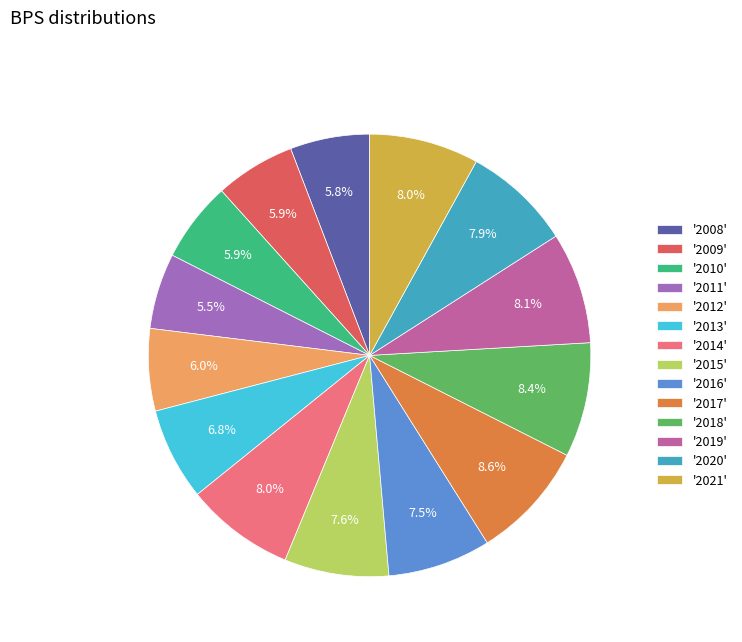

Is there a majority slice in this chart?

No